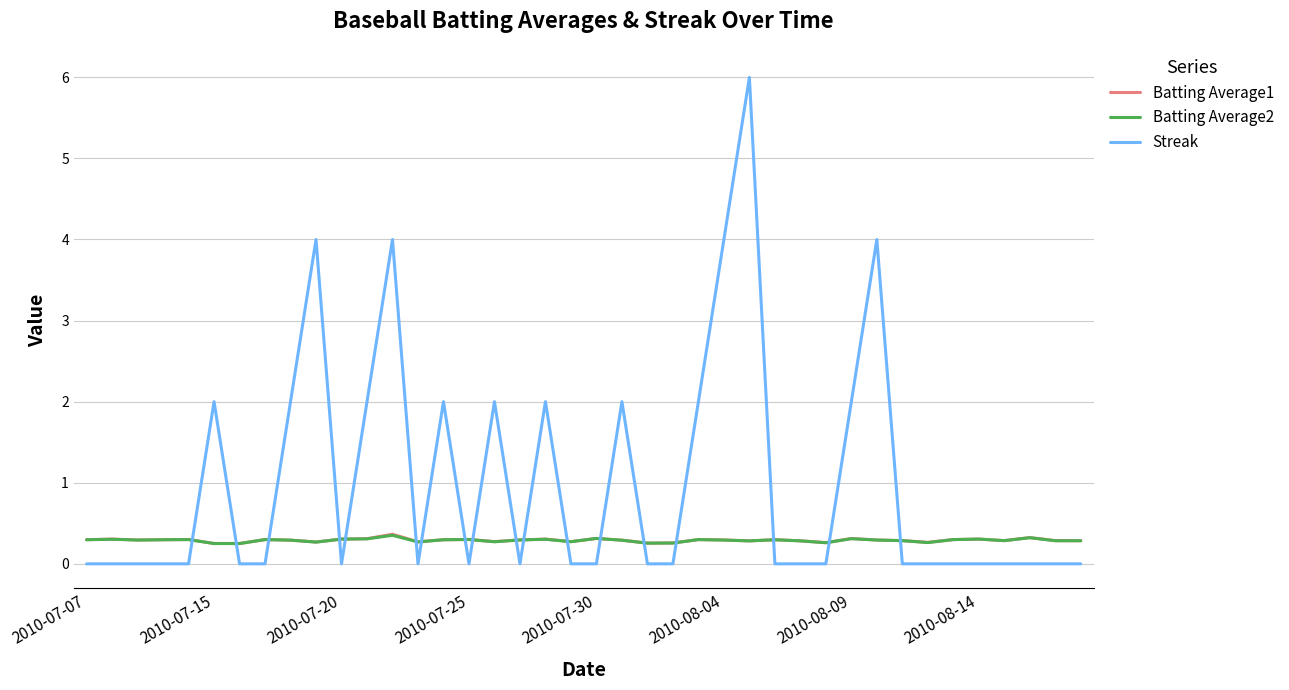

After their last crossing, which series has the higher values: Streak or Batting Average1?

Batting Average1